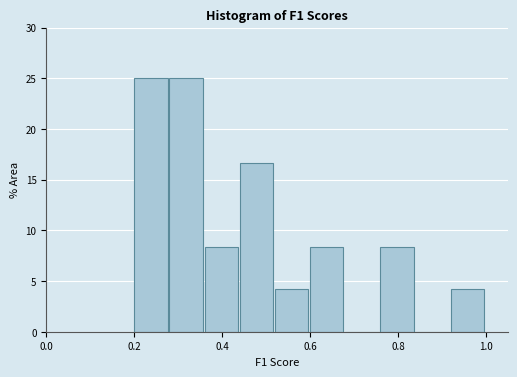

Reading left to right, list every bar in this chart as the range it spans on the x-axis followed by its height. The values are not printed on the chart, so give them approximately, as read against the axis.

0.20 to 0.28: 25.0
0.28 to 0.36: 25.0
0.36 to 0.44: 8.5
0.44 to 0.52: 16.5
0.52 to 0.60: 4.0
0.60 to 0.68: 8.5
0.68 to 0.76: 0
0.76 to 0.84: 8.5
0.84 to 0.92: 0
0.92 to 1.00: 4.0